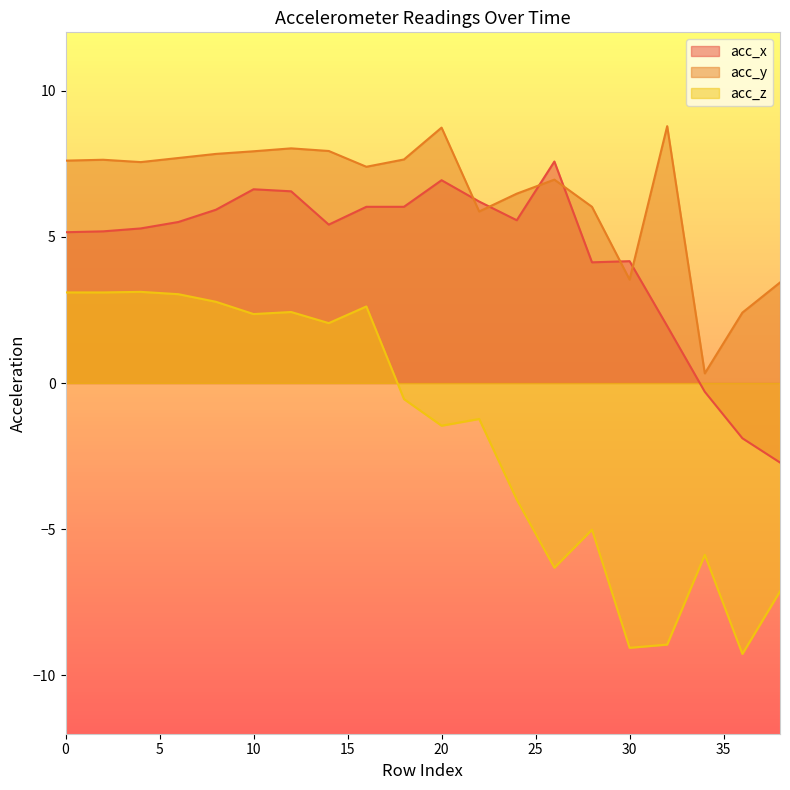

The acc_y series shows 7.6 at 0. True or false?

True